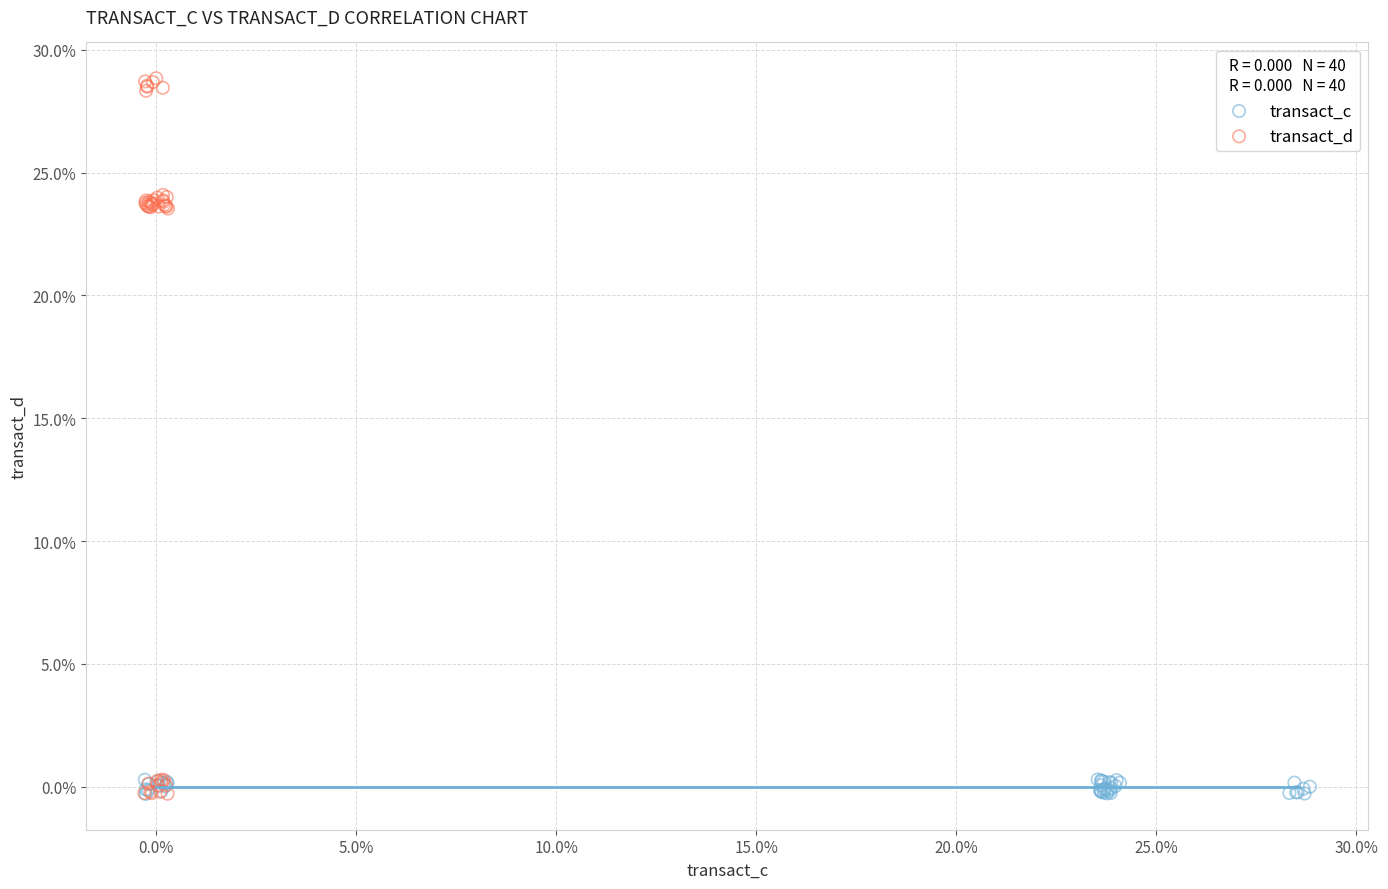

What are all the series names shown in the legend?

transact_c, transact_d